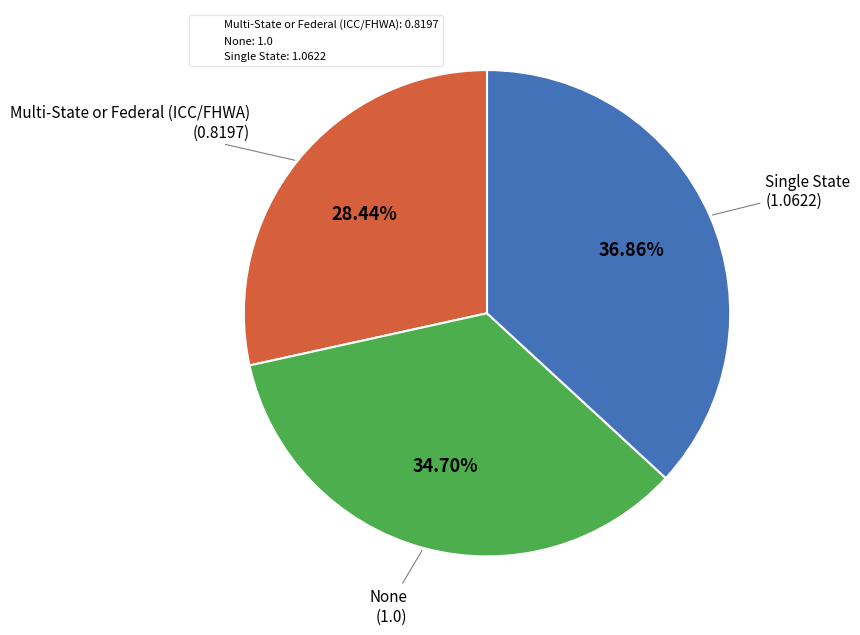

Count the number of slices in the pie.

3